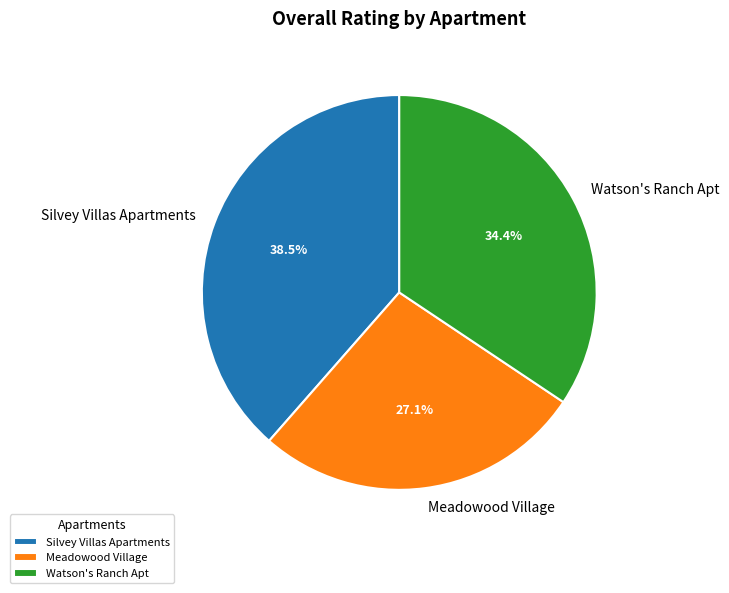

How many slices are in this pie chart?

3